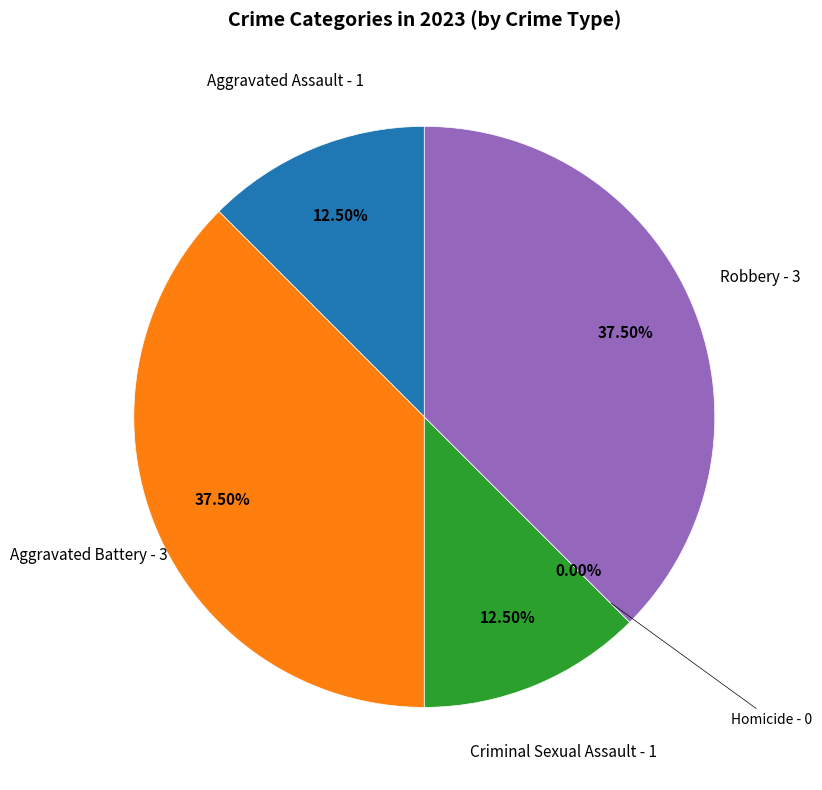

Is Robbery the majority of the pie?

No